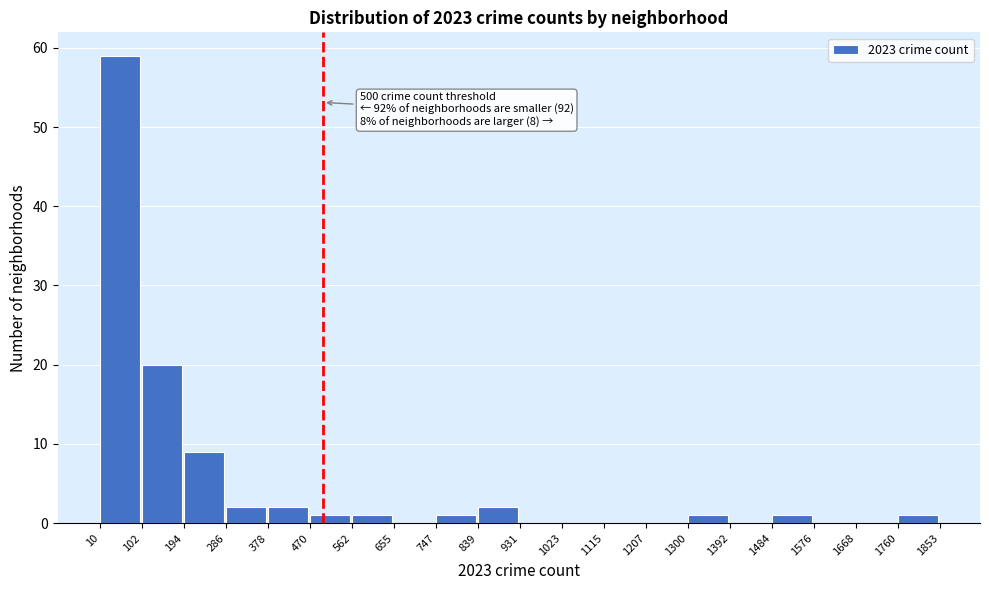

Over which range of the x-axis is the bar tallest?

10 to 102